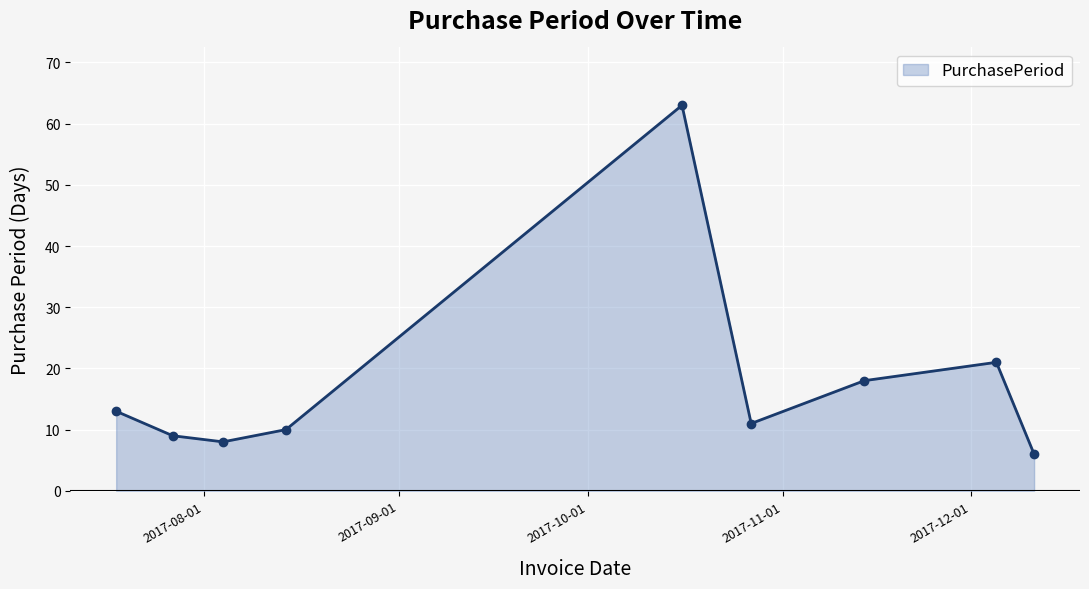

How many lines are shown in the chart?

1